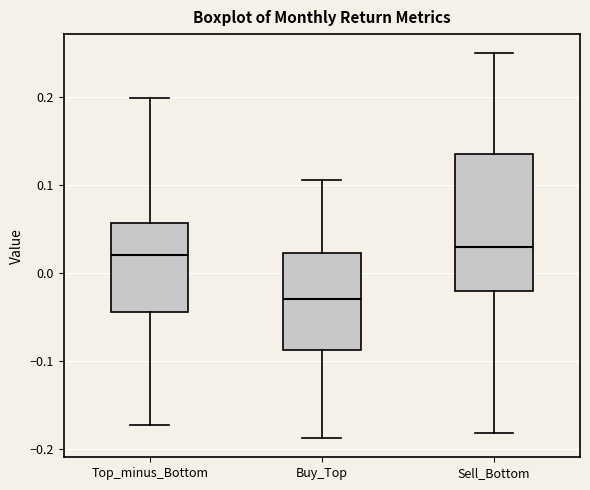

Which box is the tallest, from its lower edge to its upper edge?

Sell_Bottom